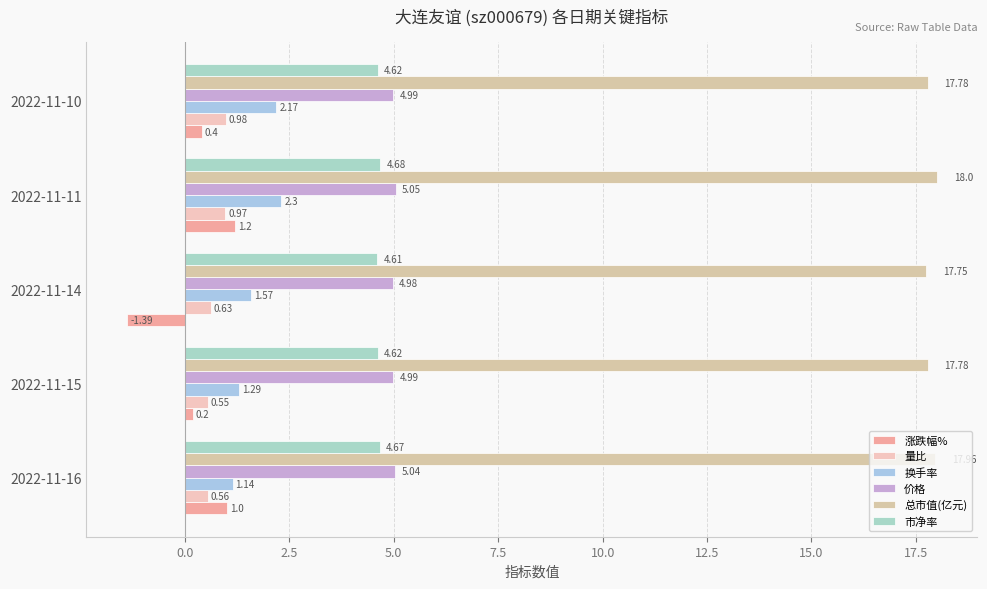

Reading left to right, list all the values displayed in this chart.

涨跌幅%: 1.0	0.2	-1.4	1.2	0.4
量比: 0.6	0.6	0.6	1.0	1.0
换手率: 1.1	1.3	1.6	2.3	2.2
价格: 5.0	5.0	5.0	5.0	5.0
总市值(亿元): 18.0	17.8	17.8	18.0	17.8
市净率: 4.7	4.6	4.6	4.7	4.6